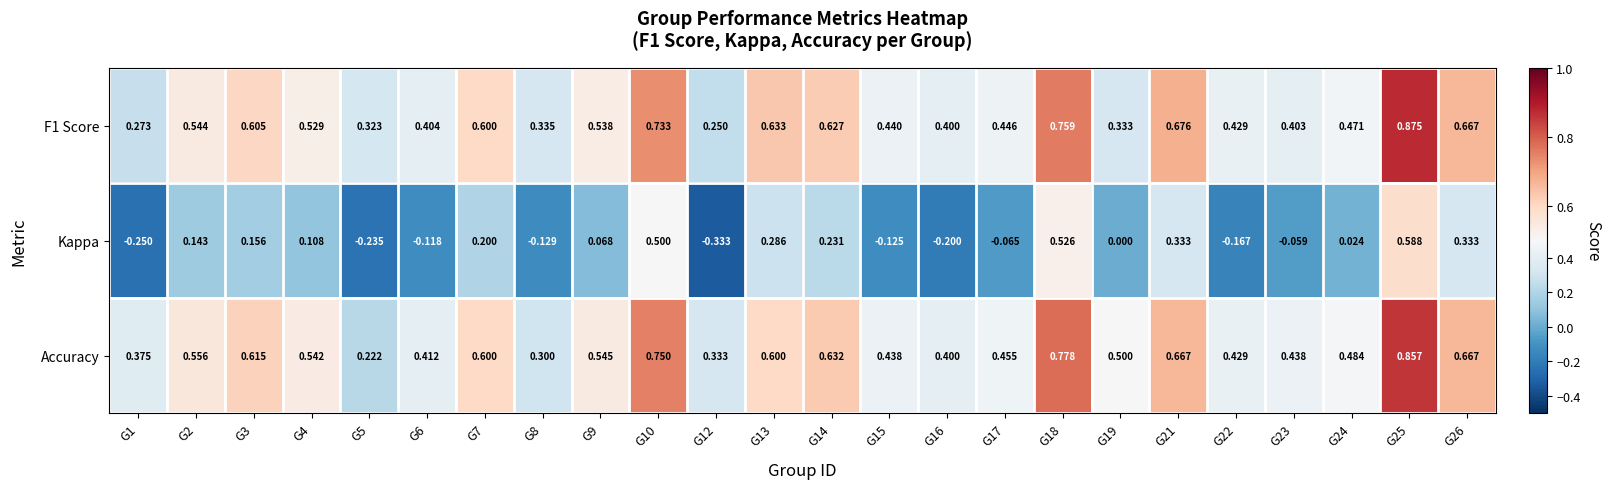

Which series changed the most between G22 and G25?

Kappa